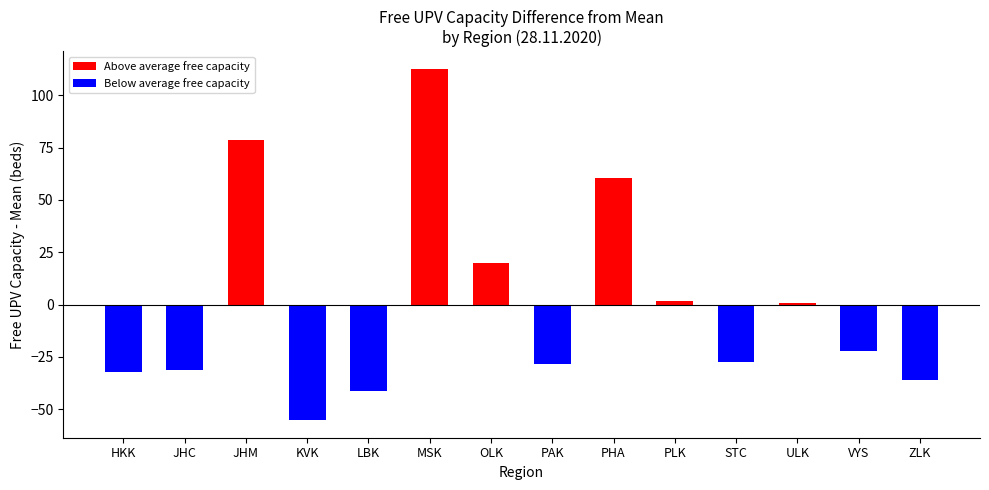

Which has a higher value, JHM or VYS?

JHM